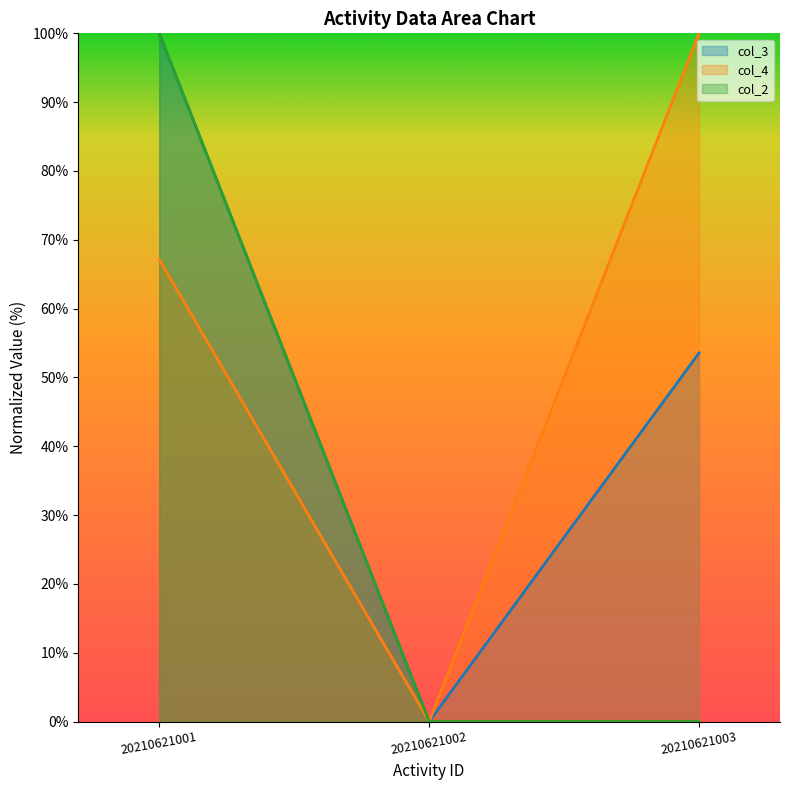

At which label does col_3 first exceed 53?

20210621001